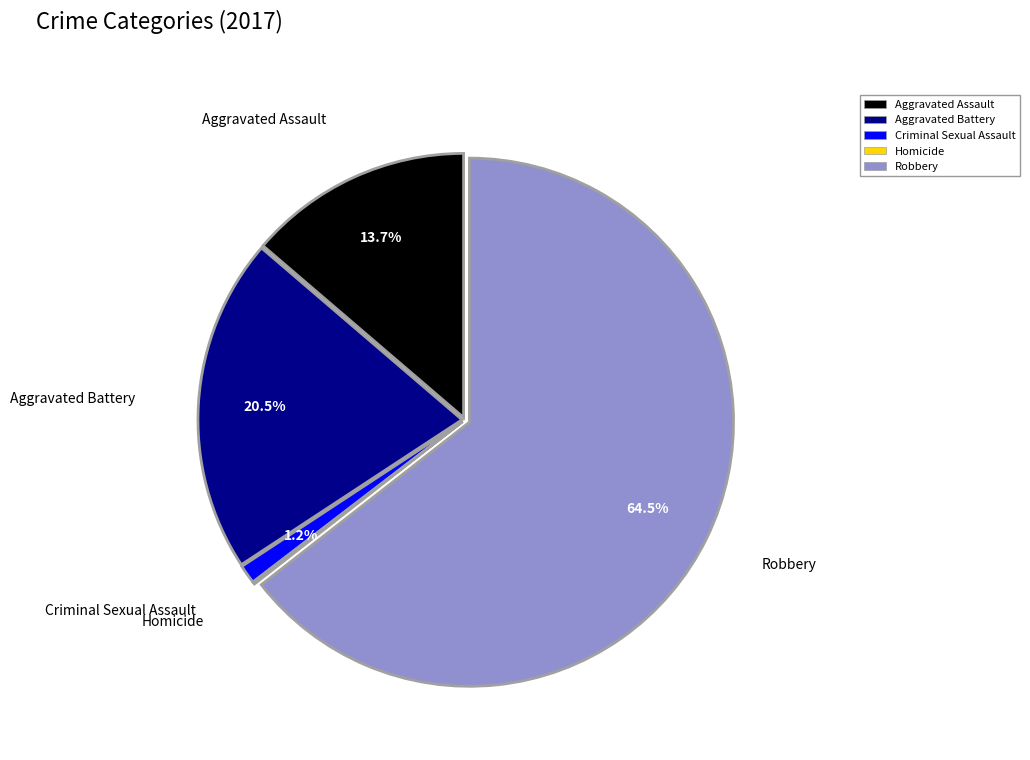

Between Aggravated Assault and Criminal Sexual Assault, which is larger?

Aggravated Assault